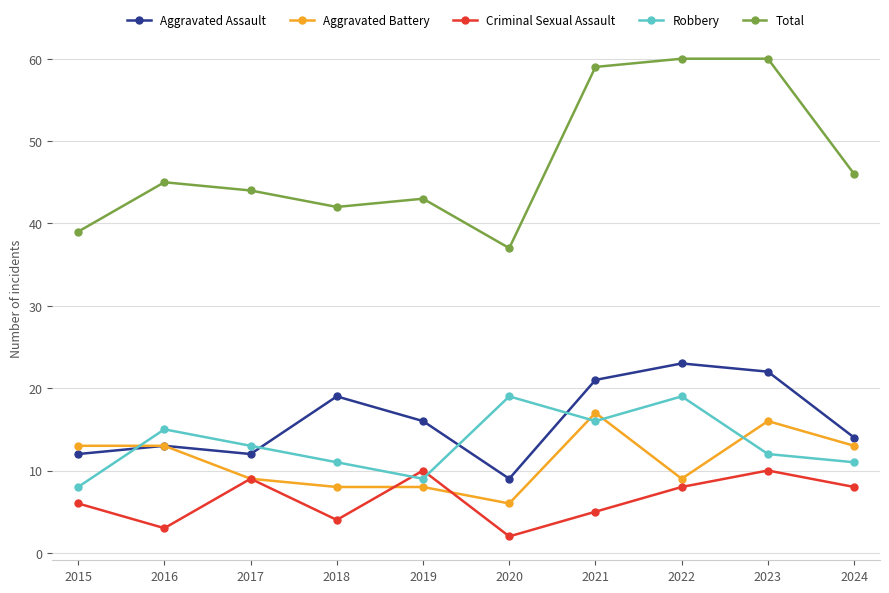

What is the average value of the Robbery series?

13